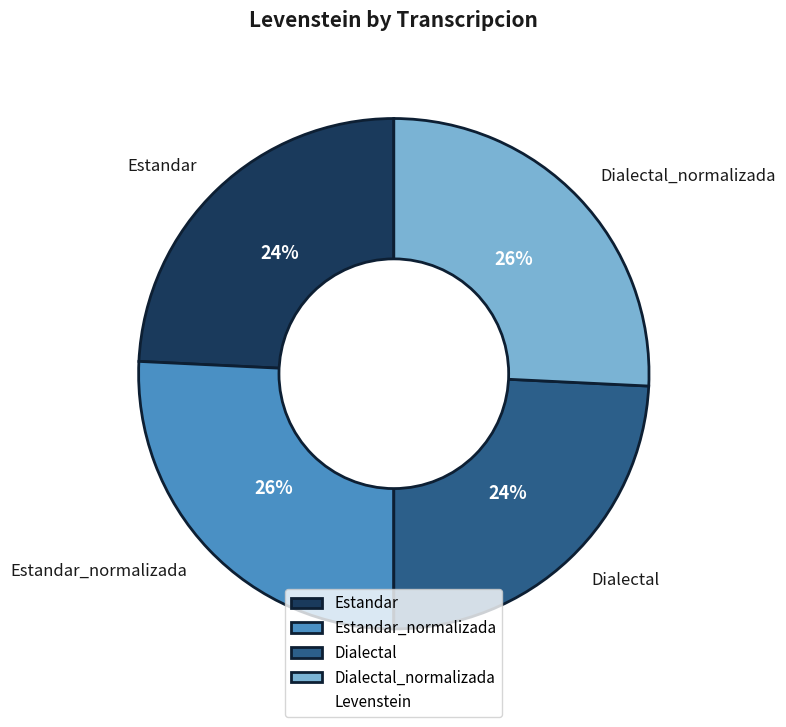

To the nearest percent, what portion does Dialectal_normalizada represent?

26%